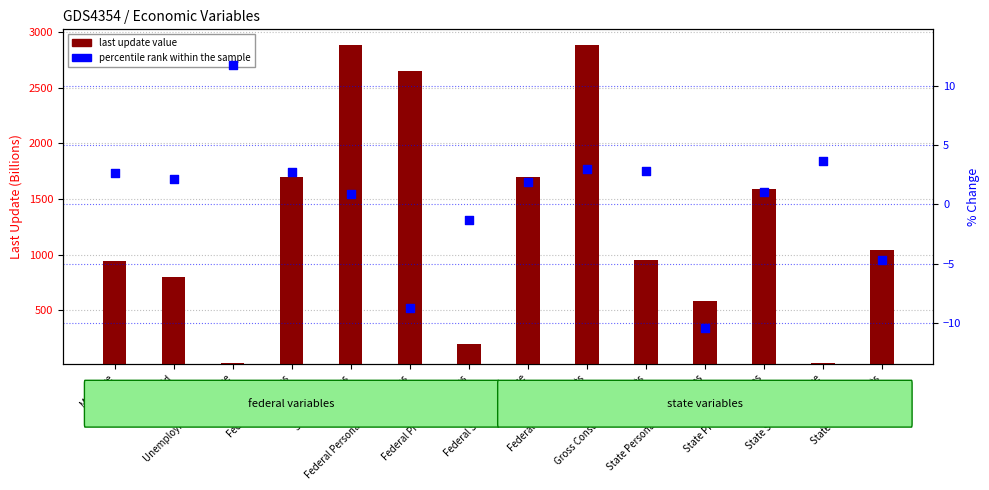

What is the total value across all series at Gross Consumption Grants?

956.1